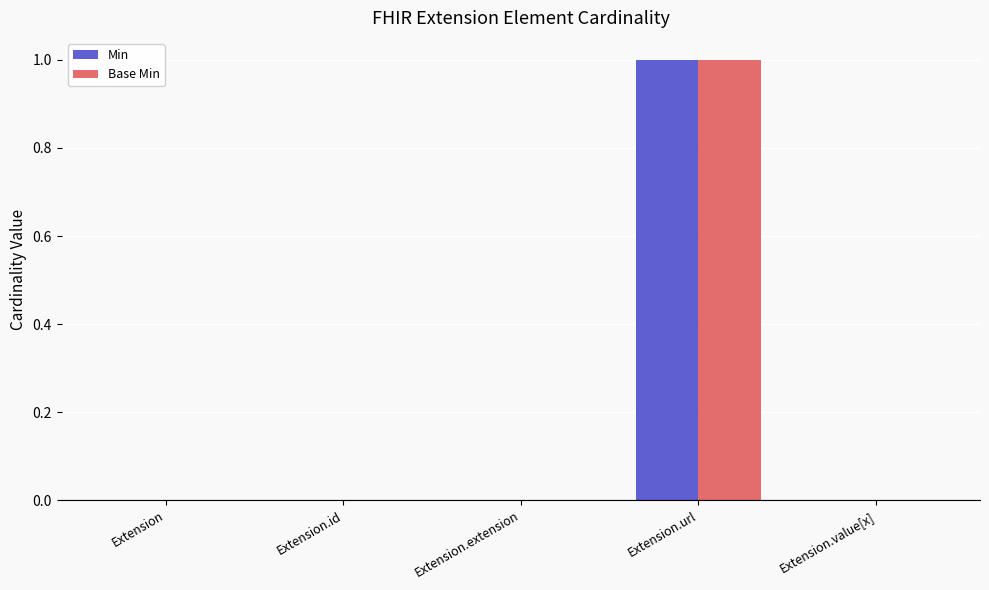

Which category has the highest value across all series?

Extension.url